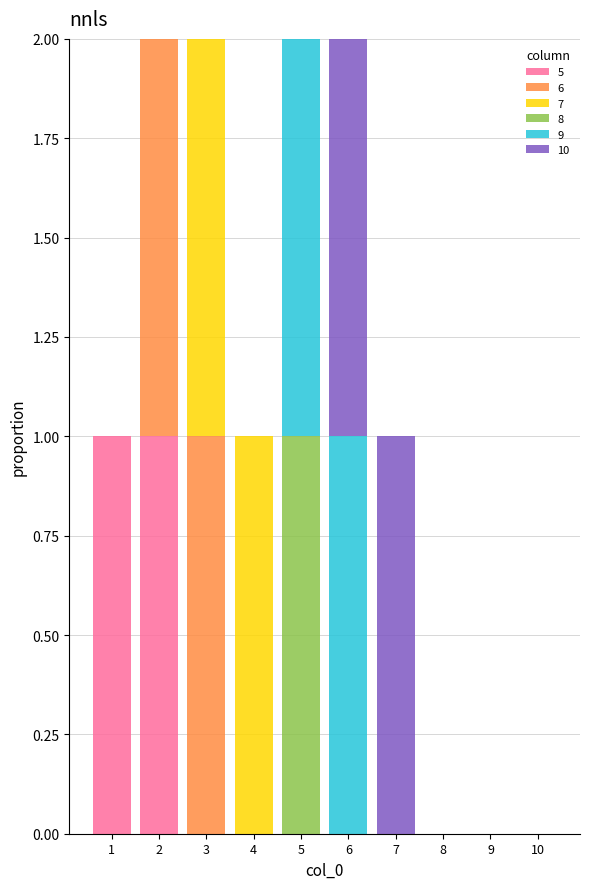

How many data points does each series have?

10